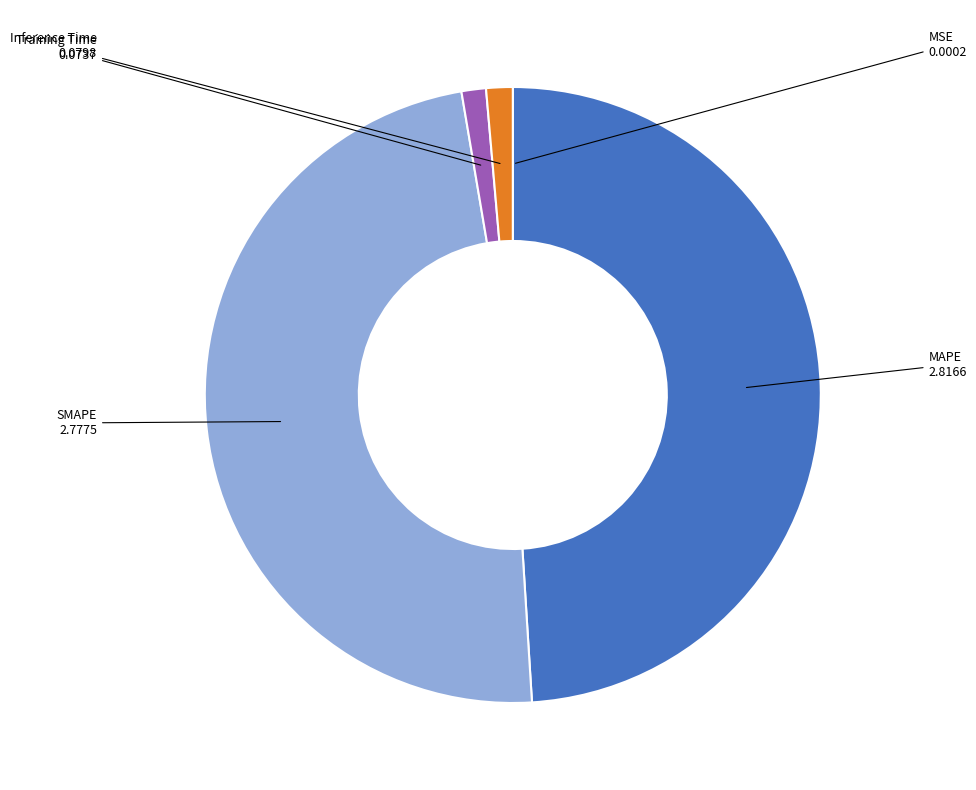

Which has a higher value, MAPE or Inference Time?

MAPE